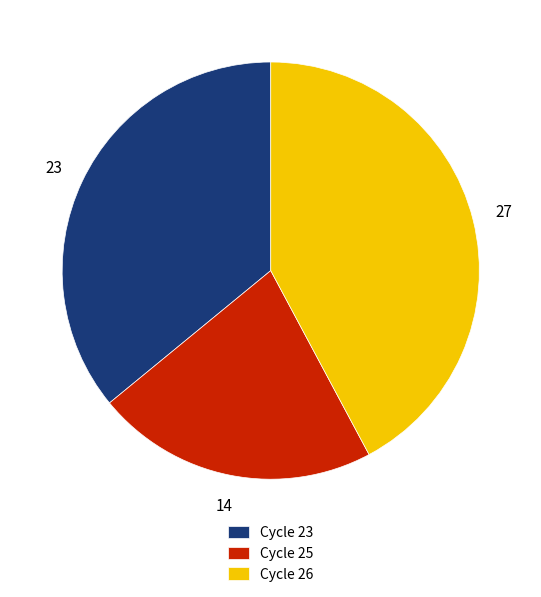

The Cycle 23 slice represents 36% of the pie. True or false?

True